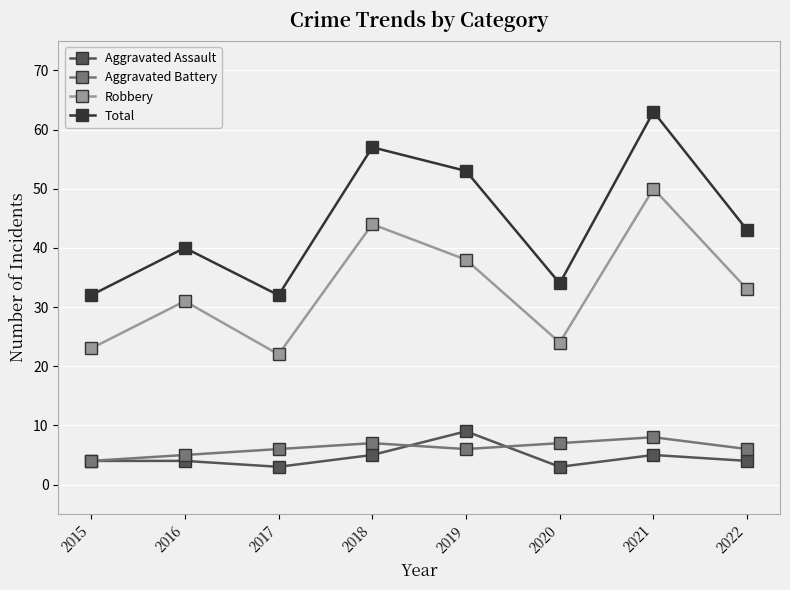

What is the smallest value displayed?

3